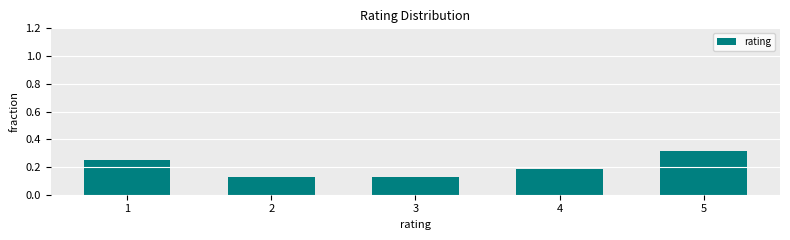

True or false: the data shows 0.2 at 3.

False